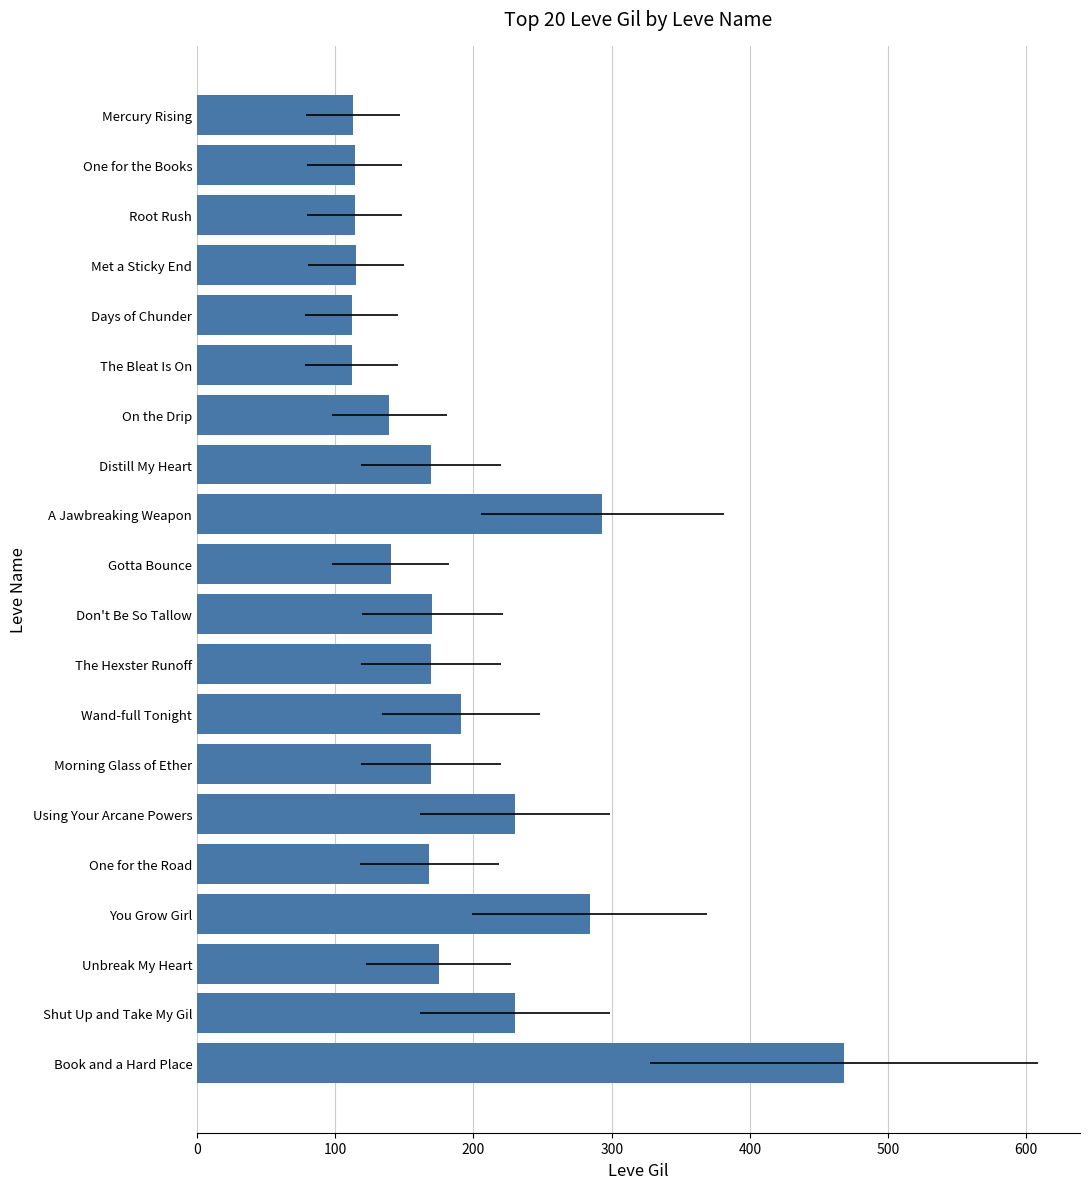

What is the value of the 16th bar from the left?

112